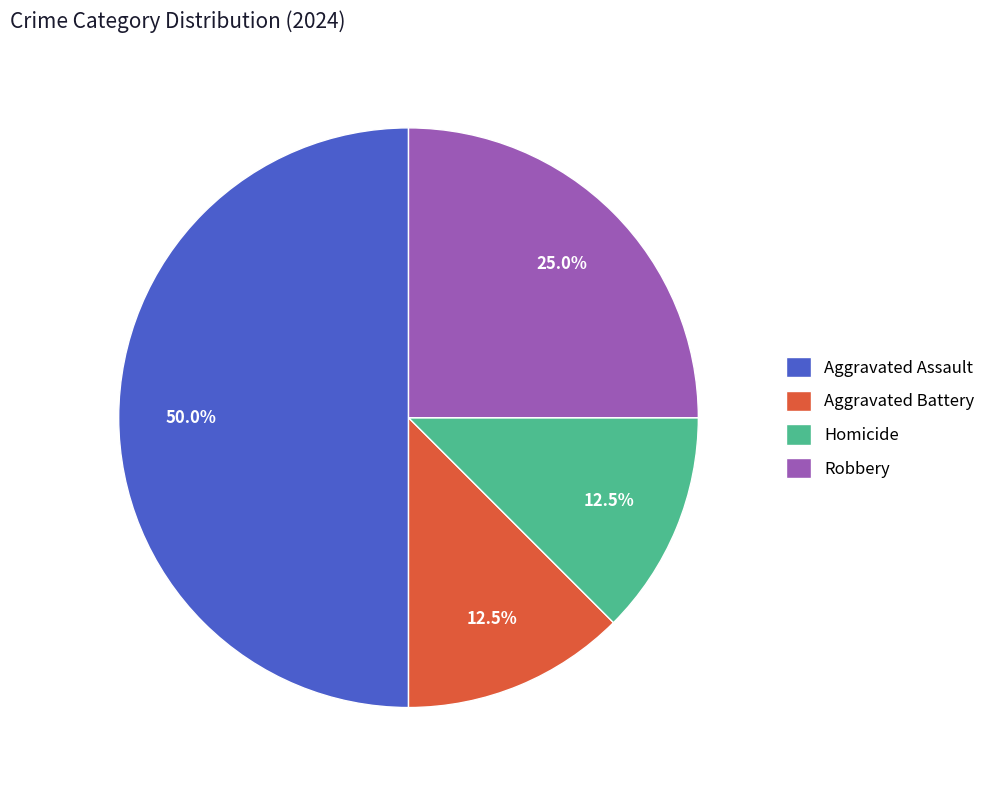

Which slice is the largest?

Aggravated Assault